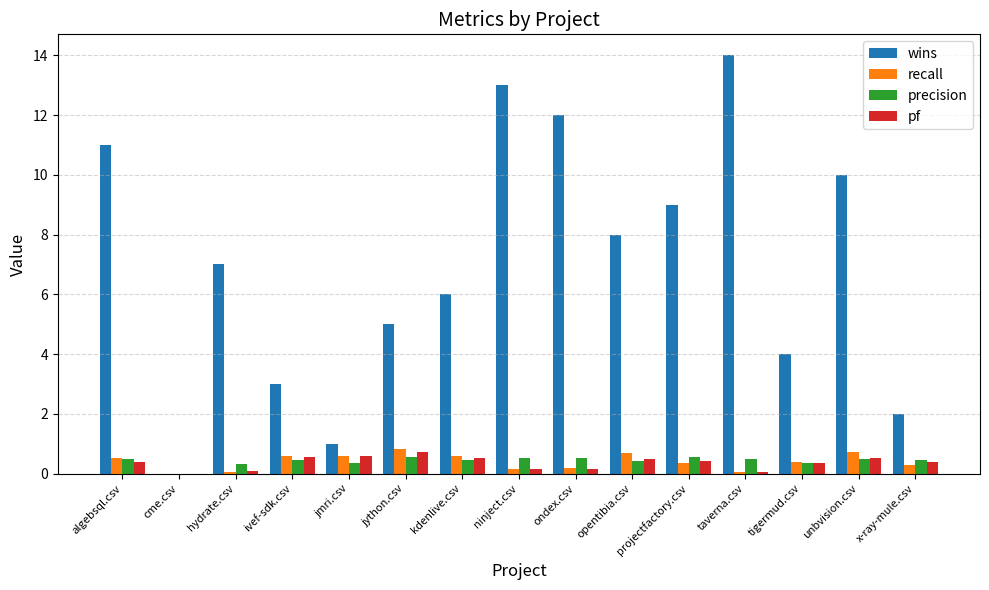

Which series changed the most between cme.csv and projectfactory.csv?

wins